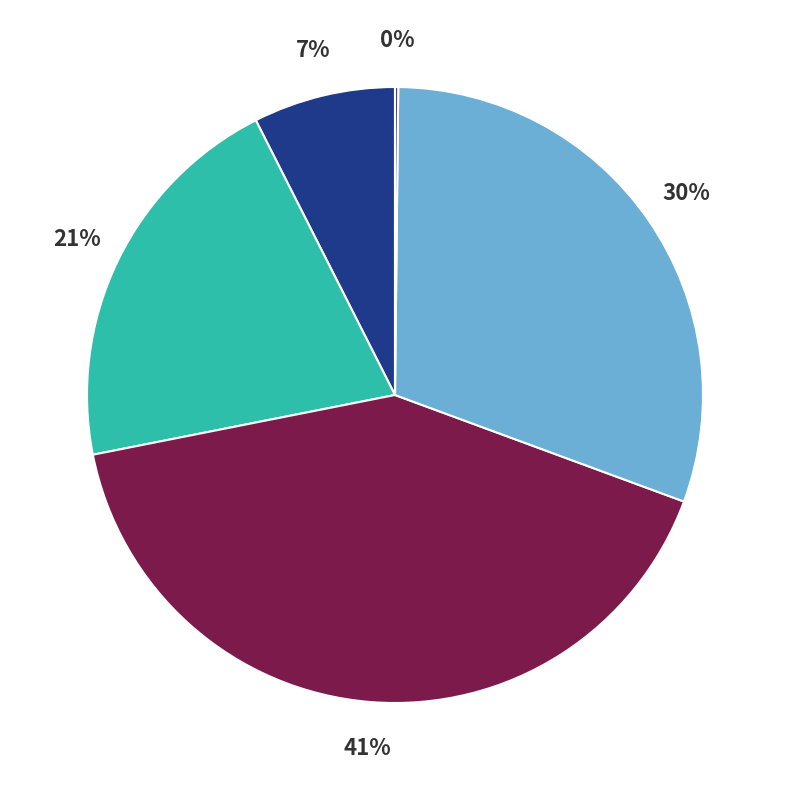

Is there any slice that represents more than half of the pie?

No